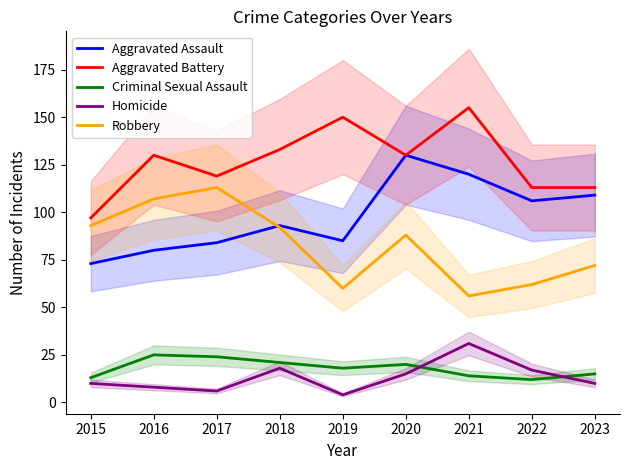

Between 2021 and 2022, which series saw the biggest shift?

Aggravated Battery